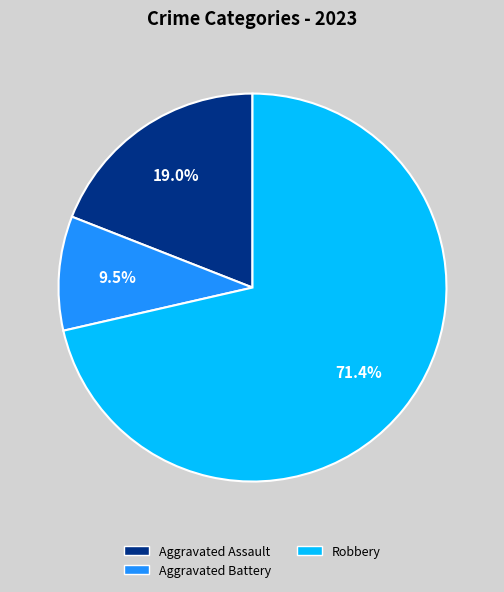

To the nearest percent, what percentage of the pie is Robbery?

71%